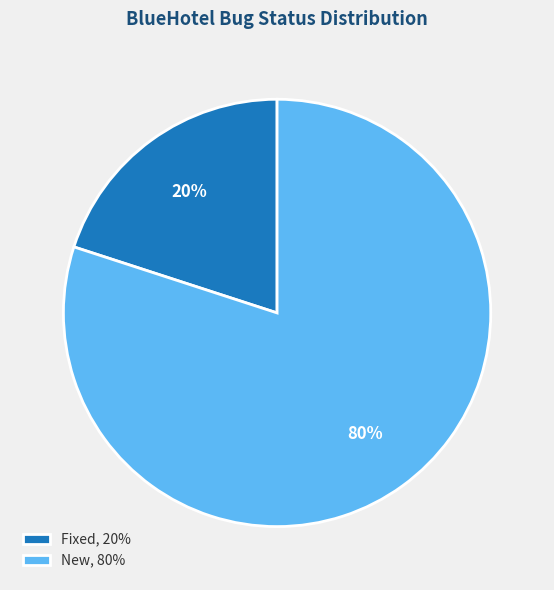

Combined, do Fixed, 20% and New, 80% account for over 50%?

Yes